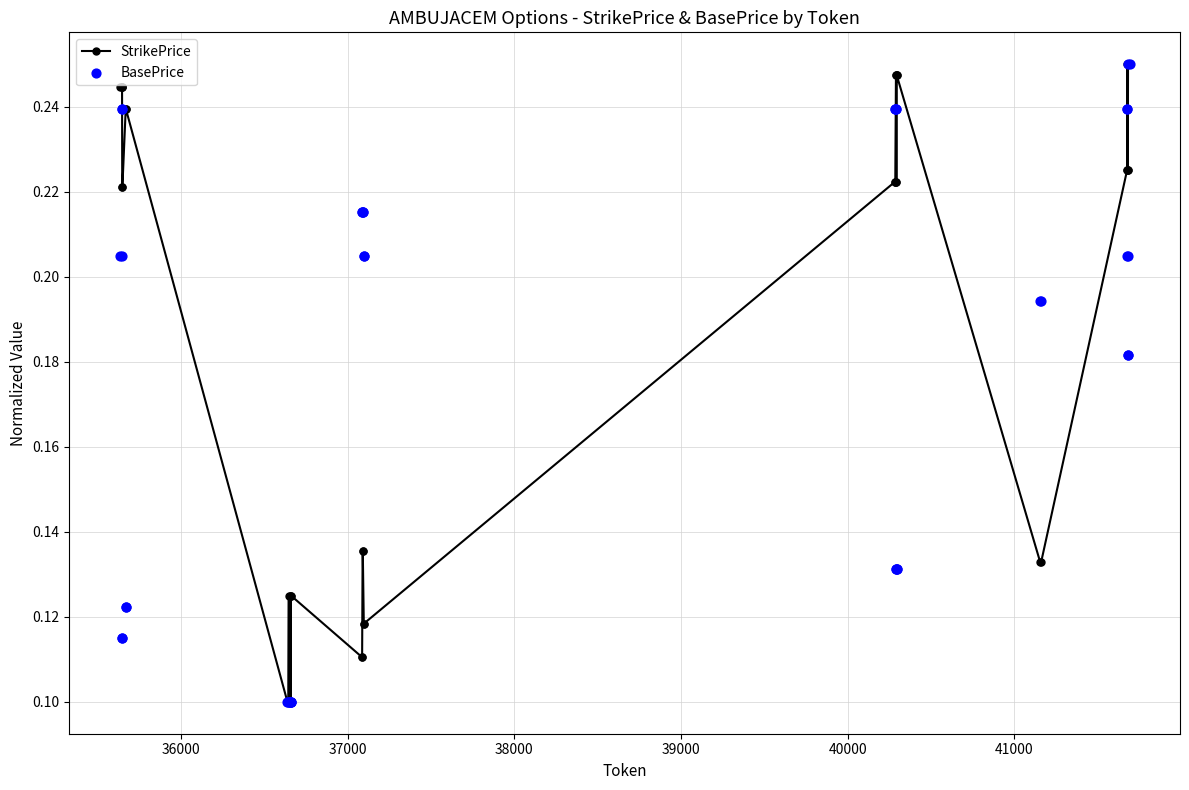

Which series has the largest total across all categories?

StrikePrice